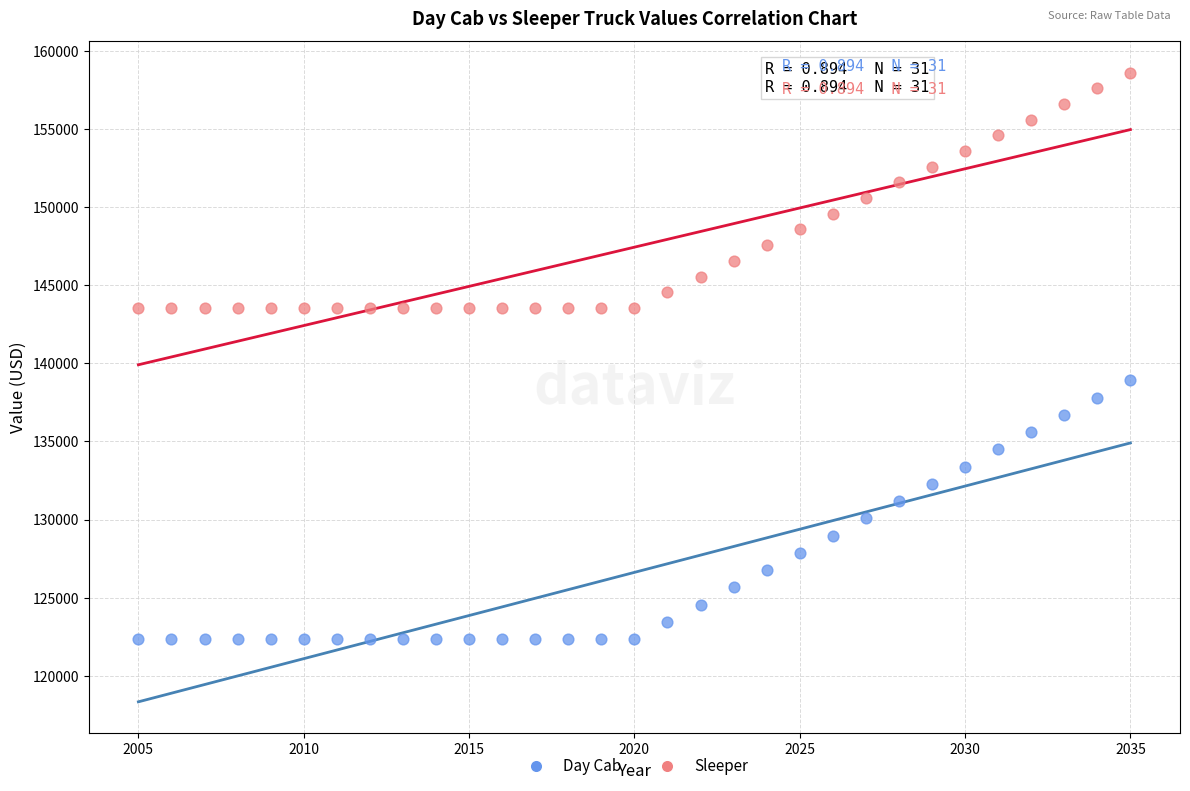

Which series has the largest Y range (max minus min)?

Day Cab